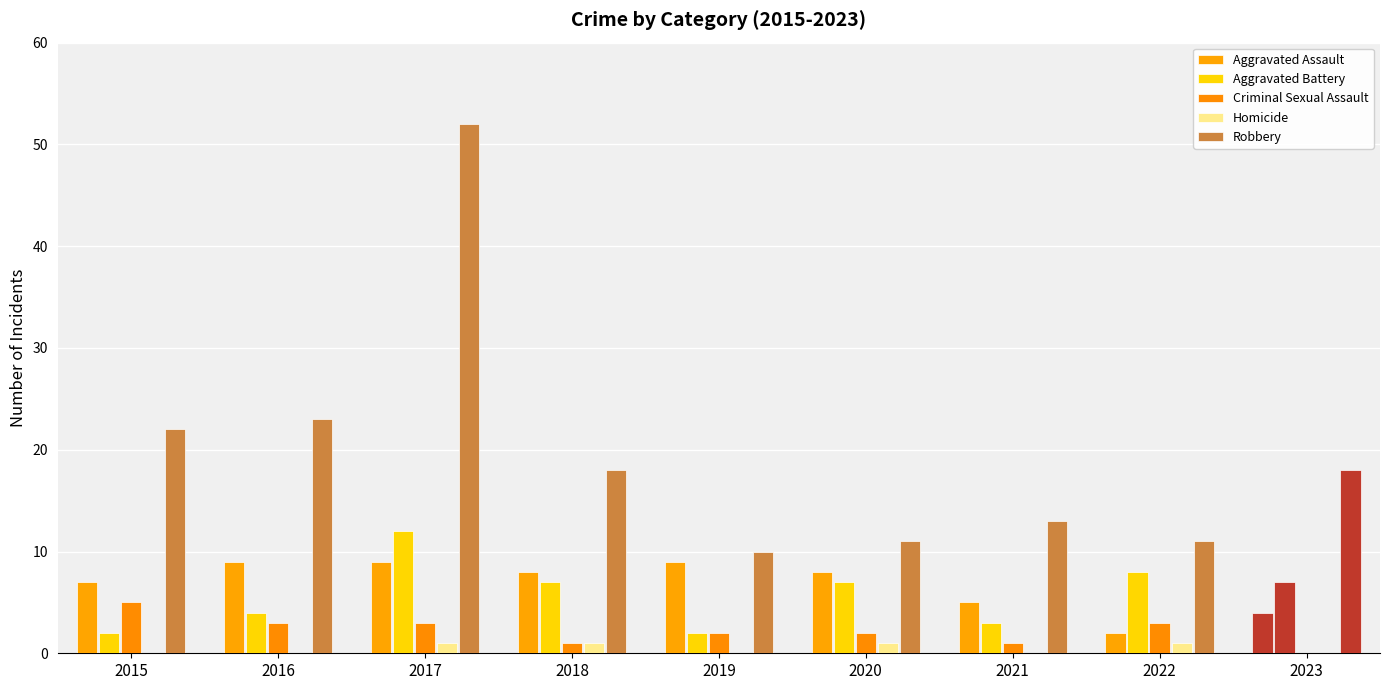

What is the average value of the Aggravated Battery series?

6